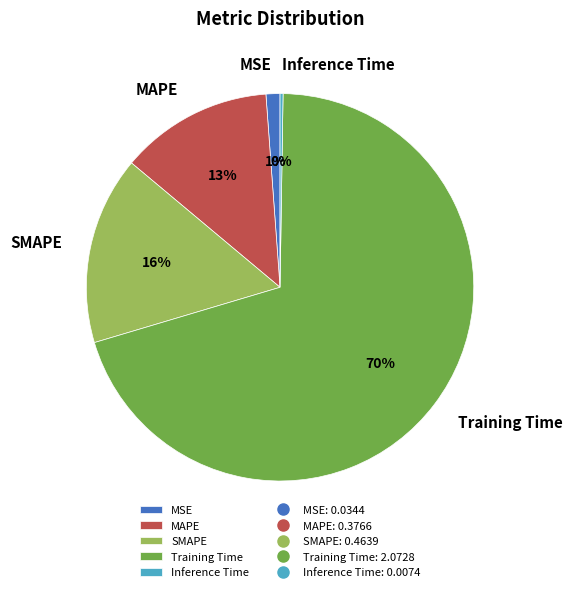

Which slice is the largest?

Training Time